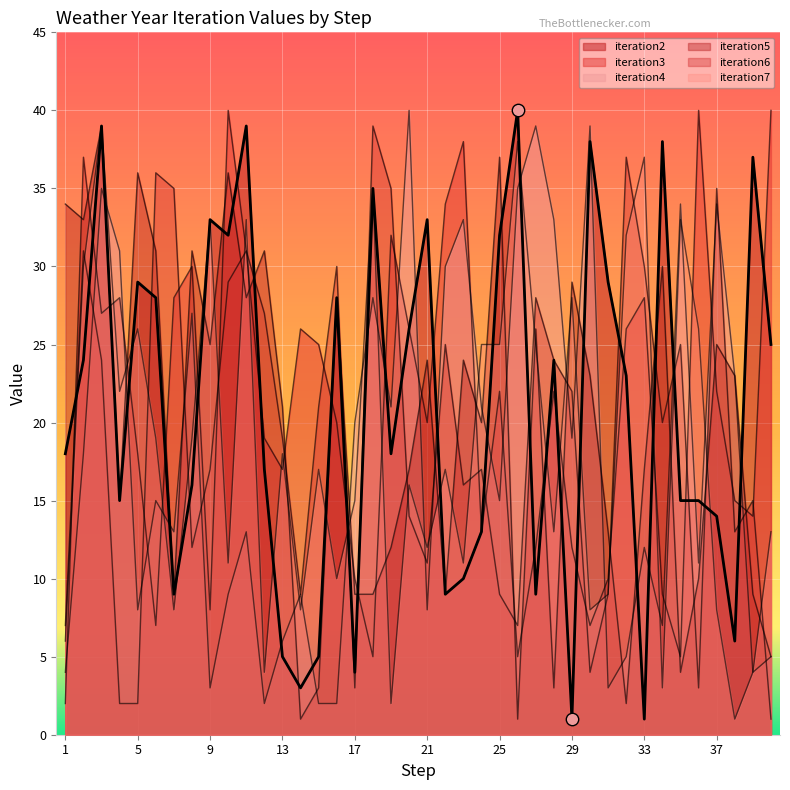

Which series has the largest total across all categories?

iteration4